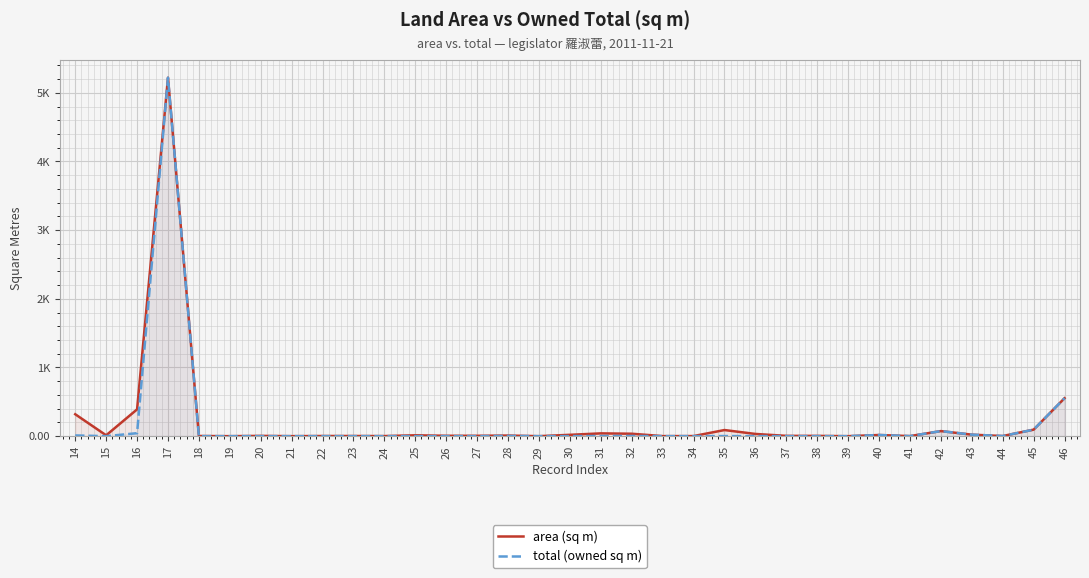

What is the sum of all area (sq m) values?

6980.9